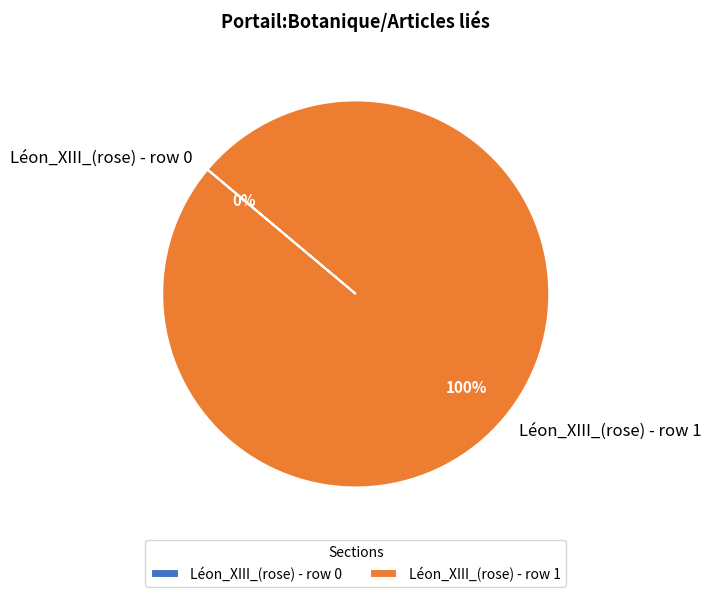

What is the change in value from Léon_XIII_(rose) - row 0 to Léon_XIII_(rose) - row 1?

+1